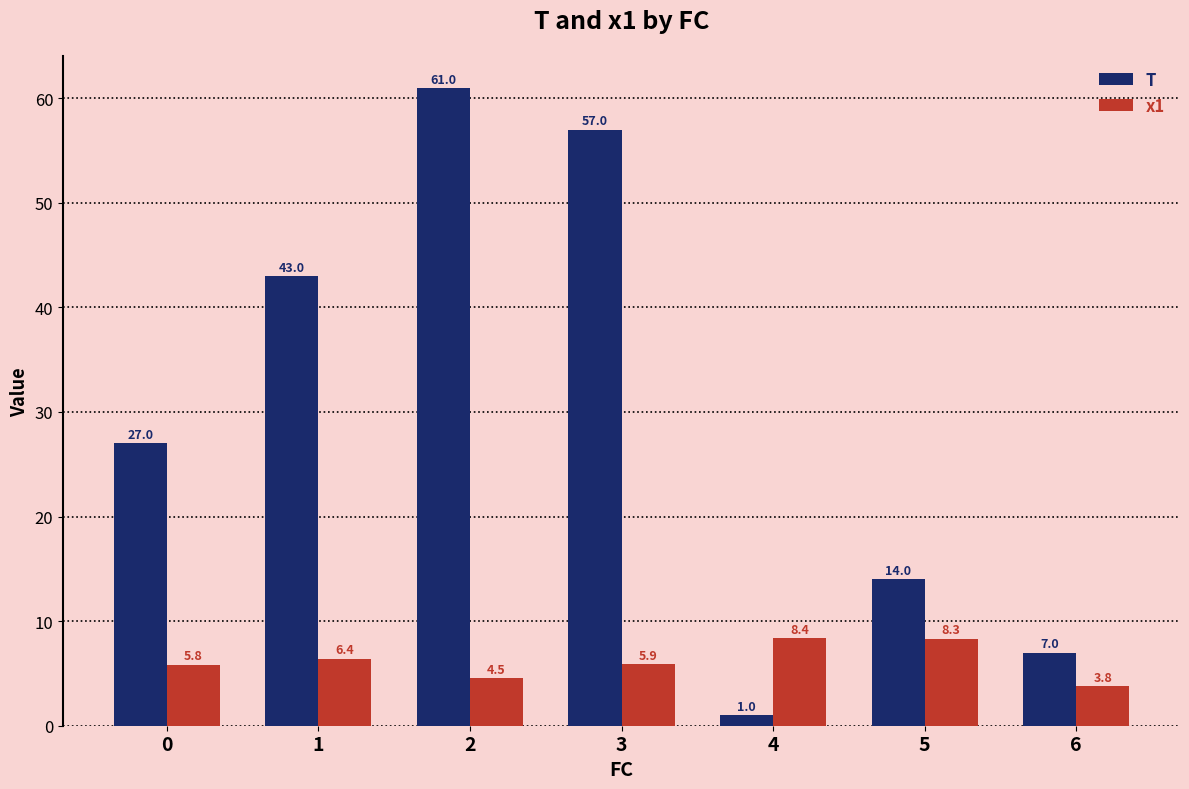

How many data points does each series have?

7